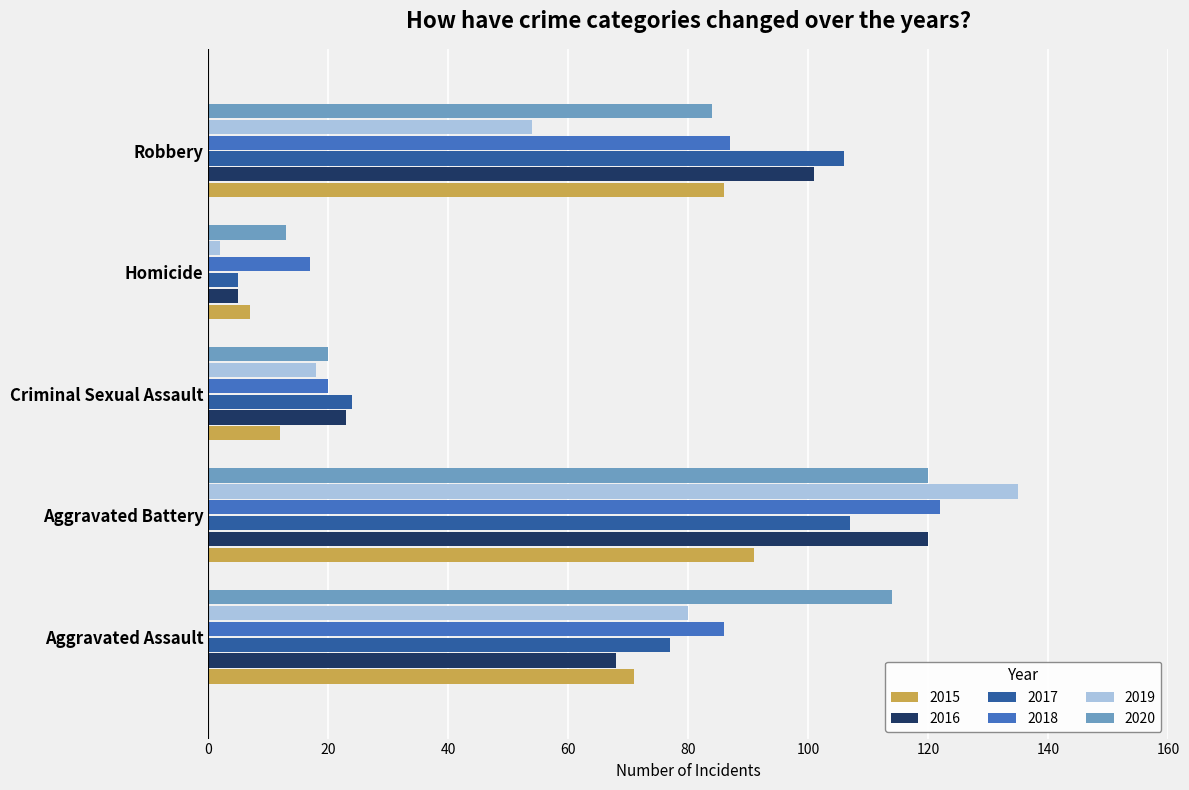

What are all the series names shown in the legend?

2015, 2016, 2017, 2018, 2019, 2020